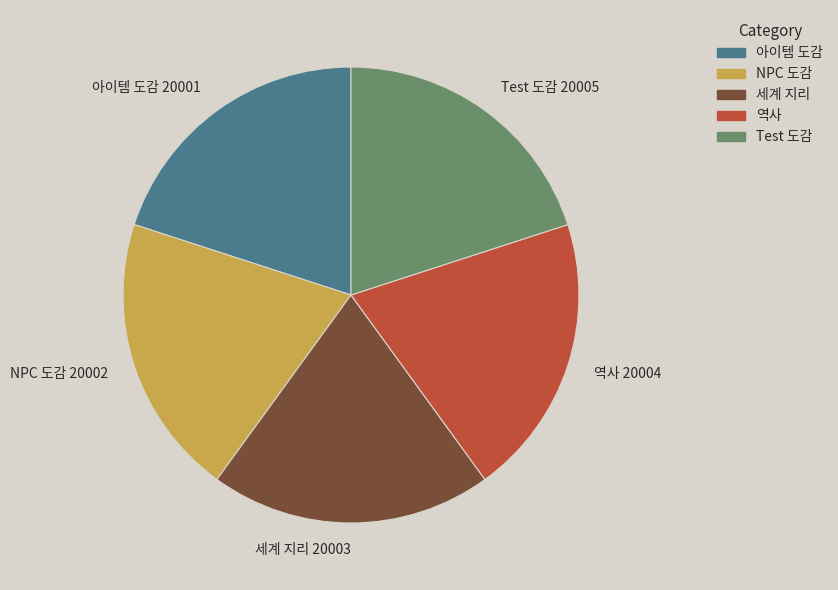

Is there a majority slice in this chart?

No